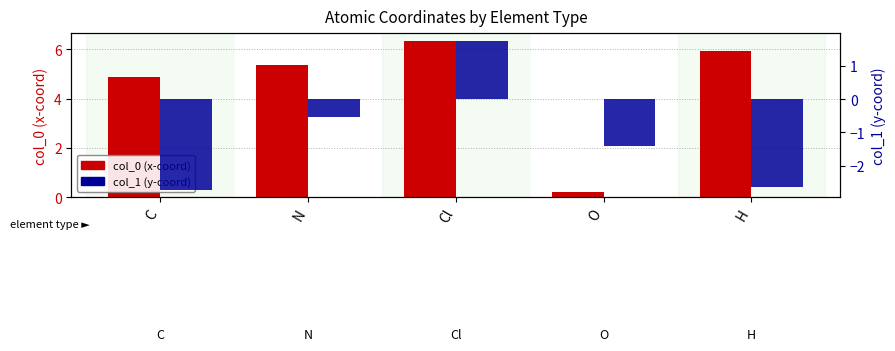

What position from the left is H?

5